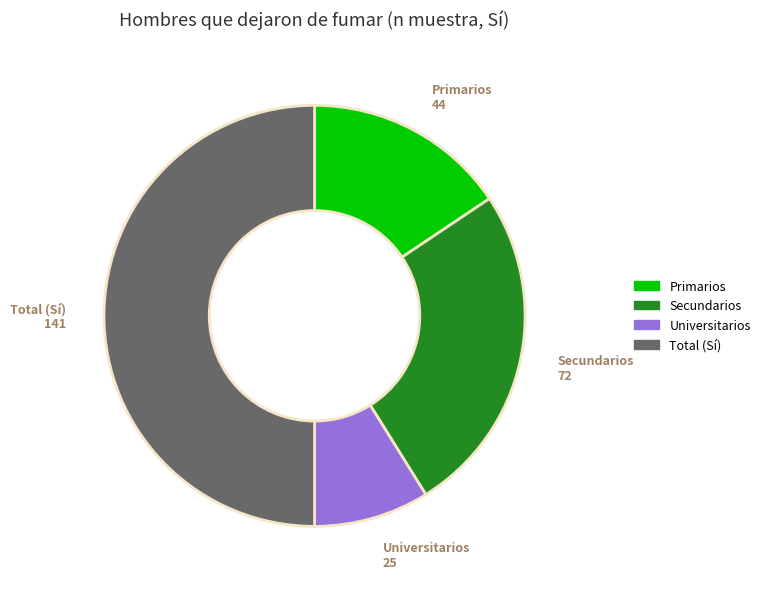

Does Primarios represent more than half of the total?

No